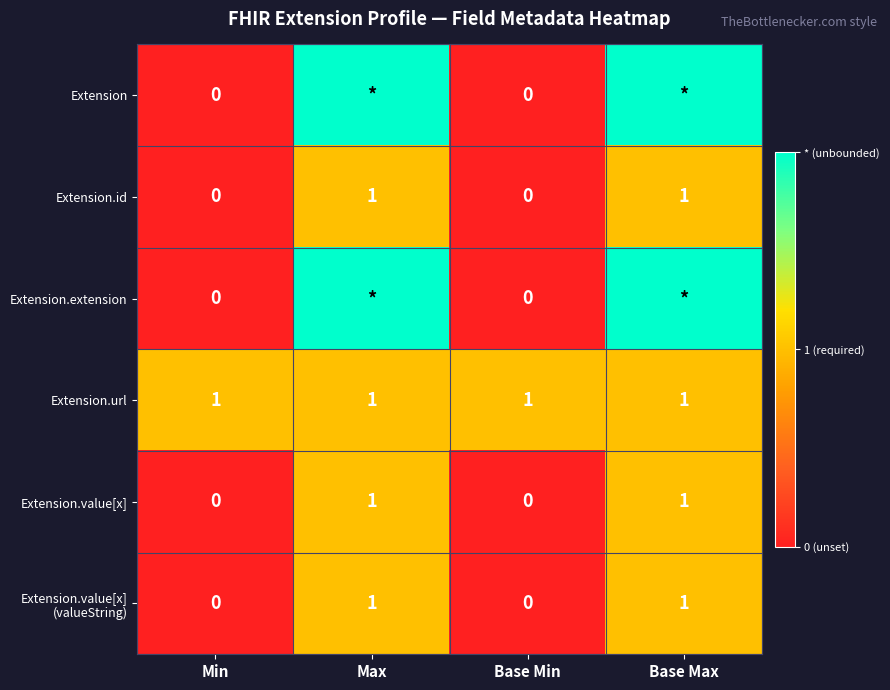

At how many categories does at least one series exceed 0?

4